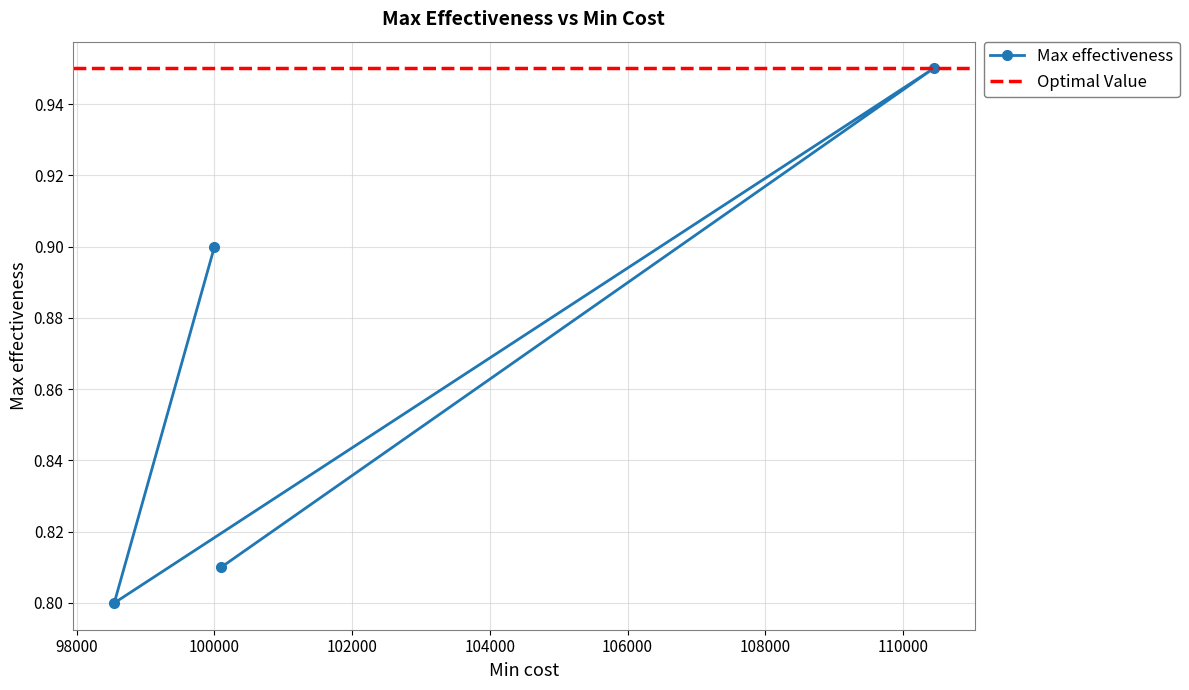

Reading left to right, what are all the values shown in this chart?

0.9	0.8	0.9	0.8